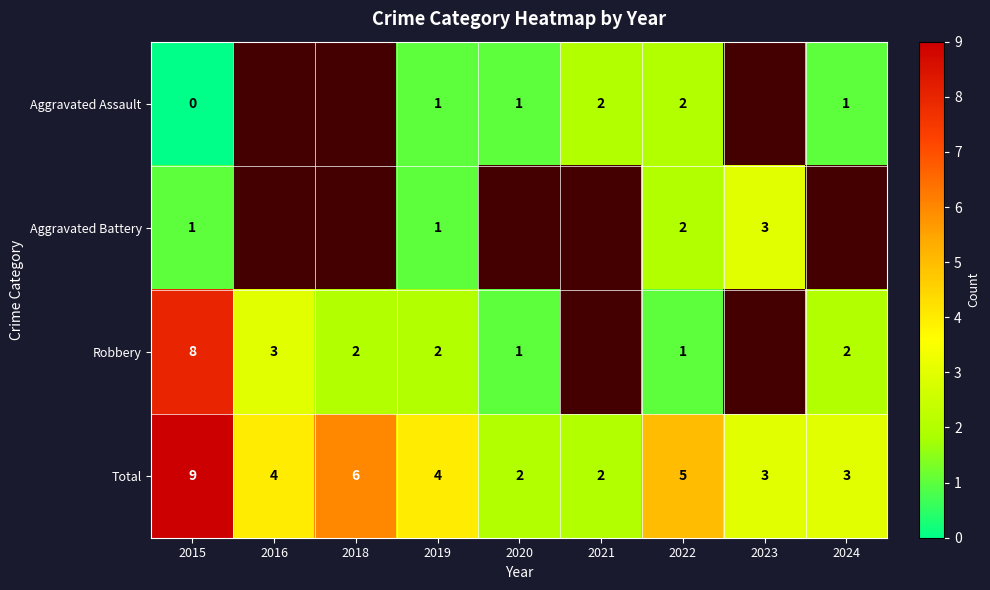

Is it true that Robbery equals 3.1 at 2018?

False